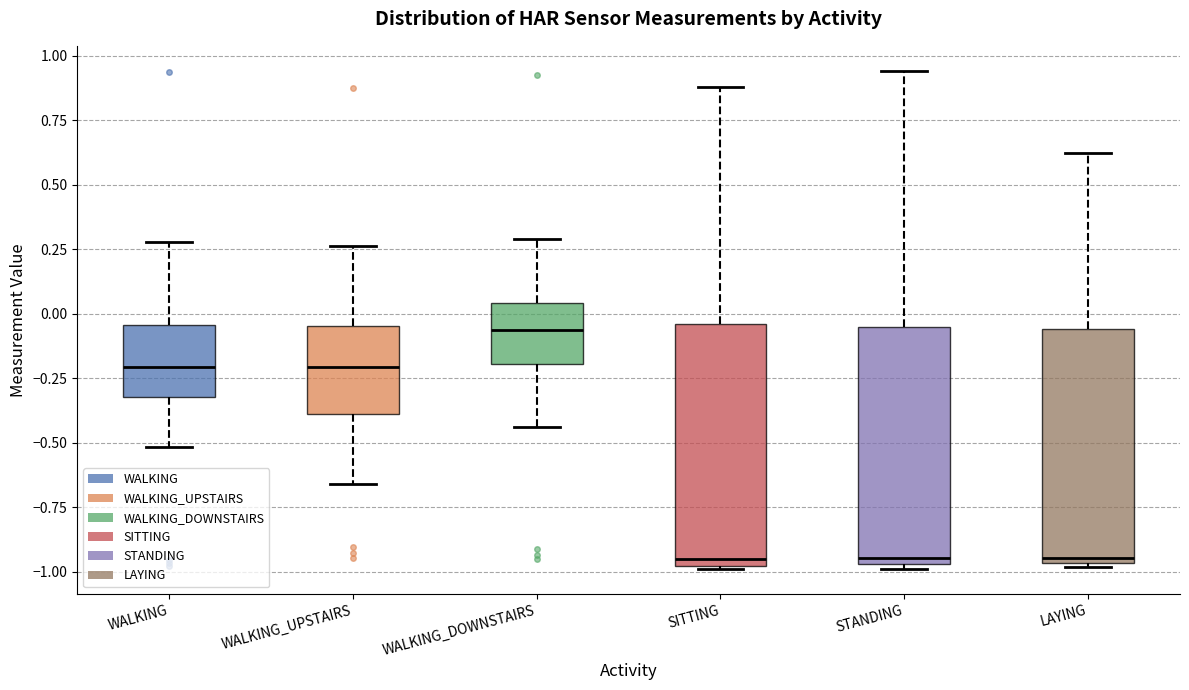

Where is the upper edge of the box for LAYING on the y-axis? The values are not printed on the chart, so give them approximately, as read against the axis.

-0.05